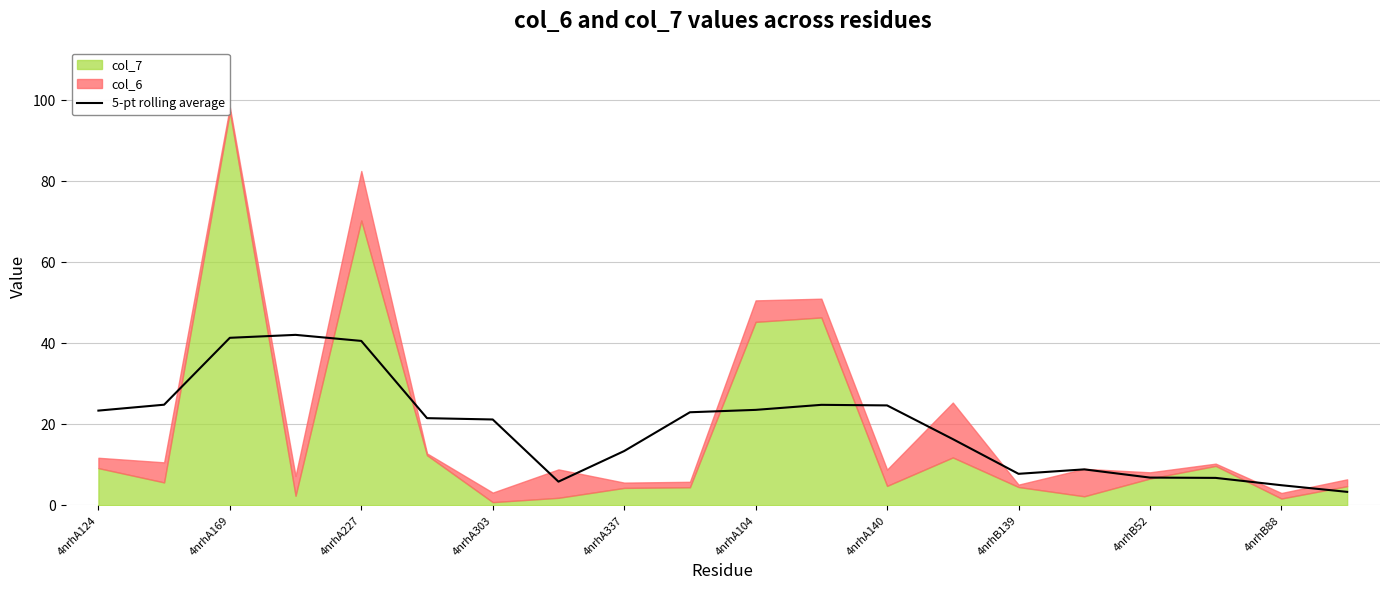

True or false: 5-pt rolling average has a value of 14.2 at 4nrhA227.

False